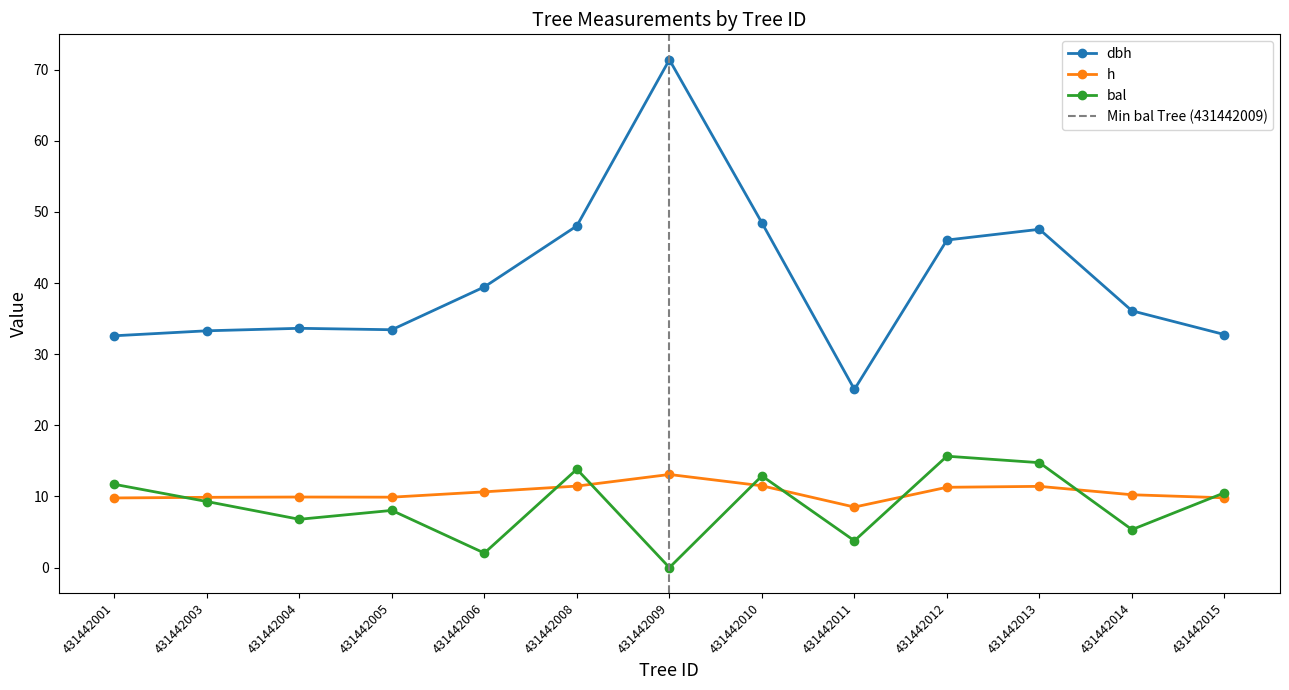

What is the maximum value shown in the chart?

71.4